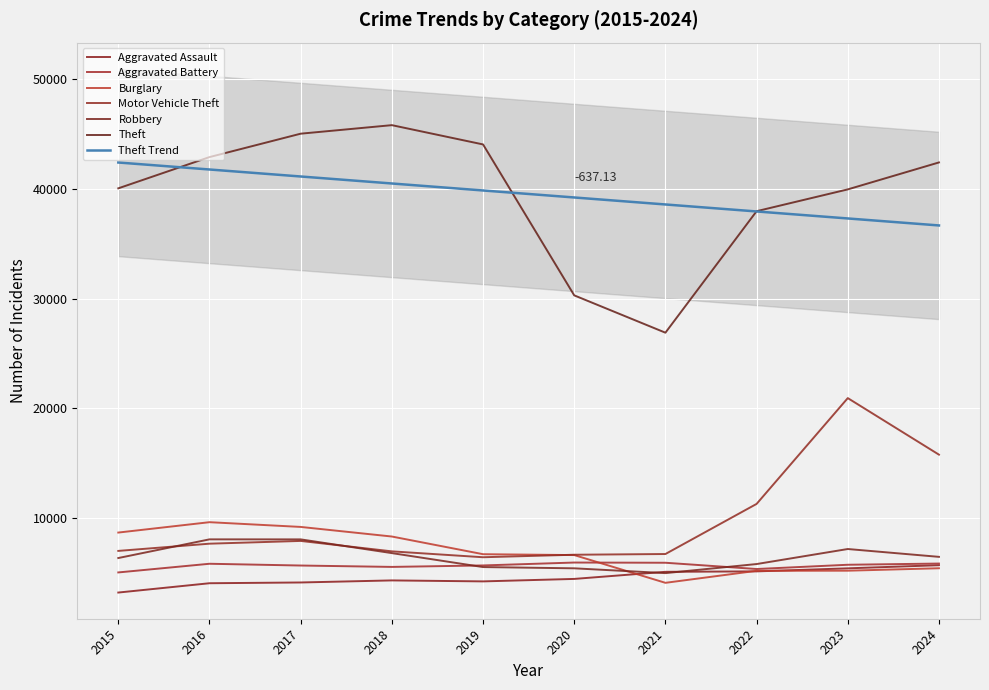

Which series has the largest range (max minus min)?

Theft